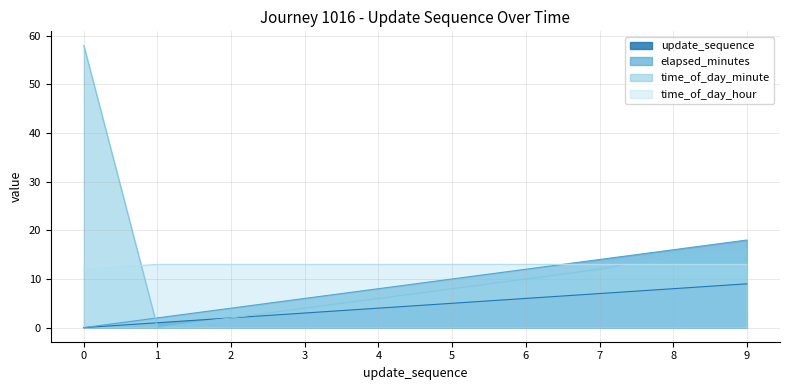

What is the average value of the elapsed_minutes series?

9